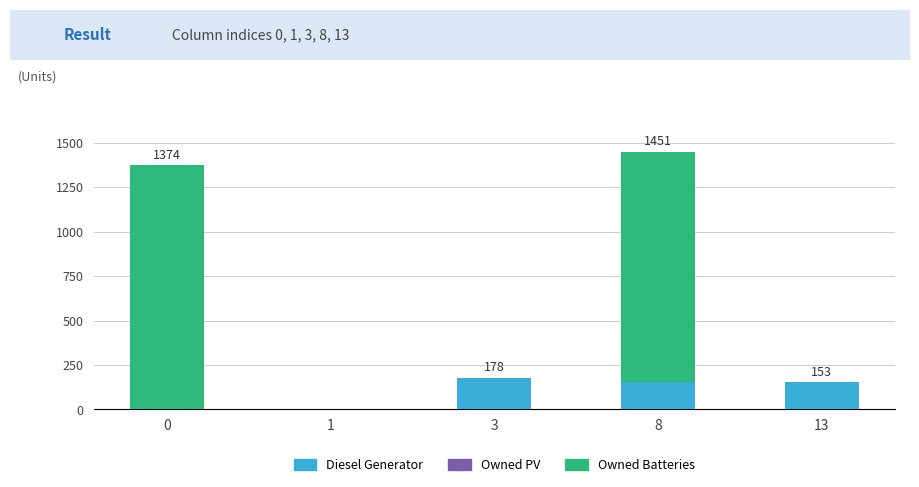

Reading left to right, transcribe the values for Diesel Generator.

0=0	1=0	3=178	8=153	13=153